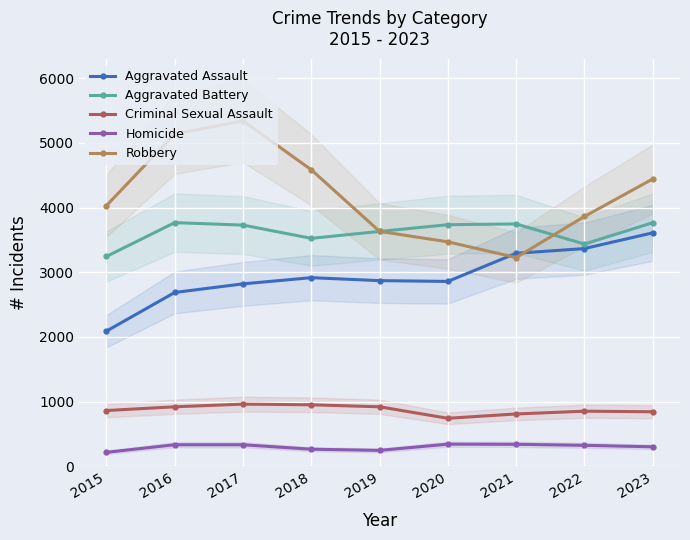

Between 2018 and 2021, which series saw the biggest shift?

Robbery